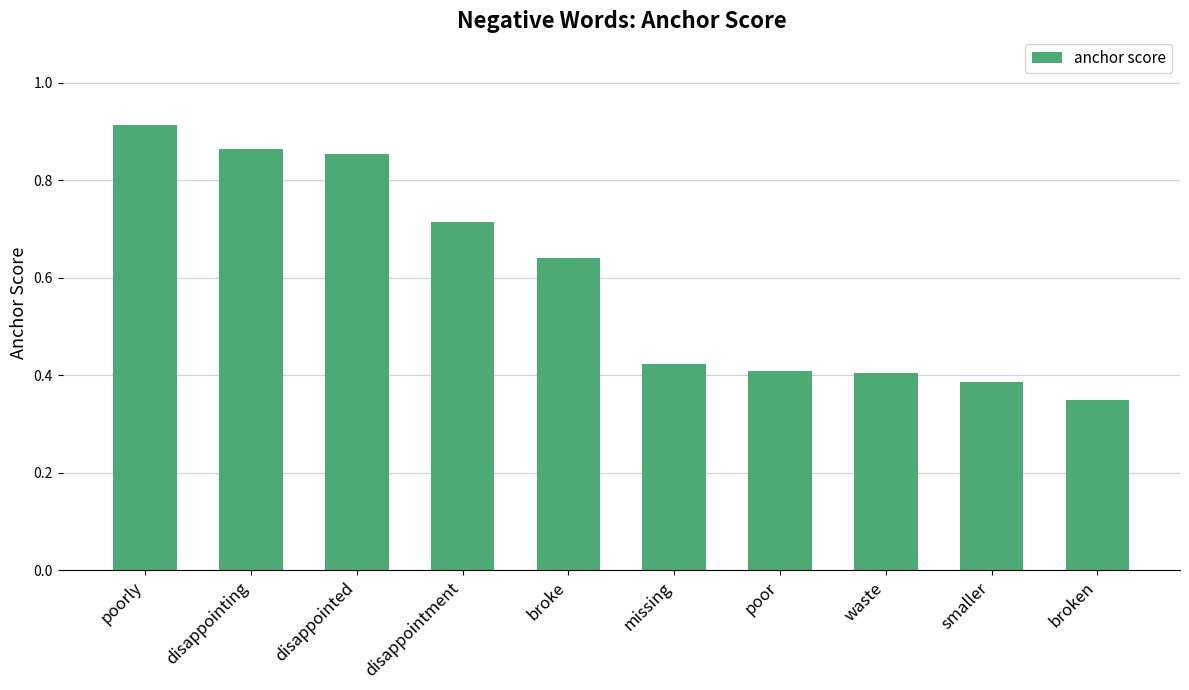

The chart shows a value of 0.1 at broken. True or false?

False